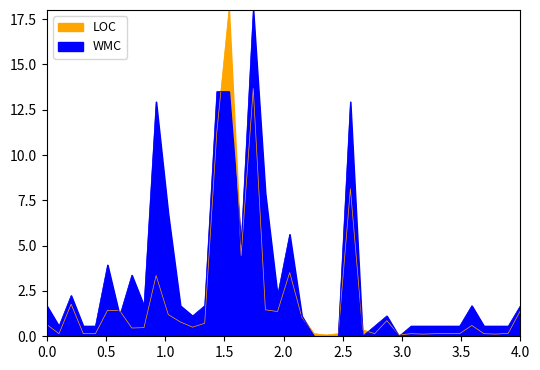

True or false: WMC and LOC cross at least once.

True